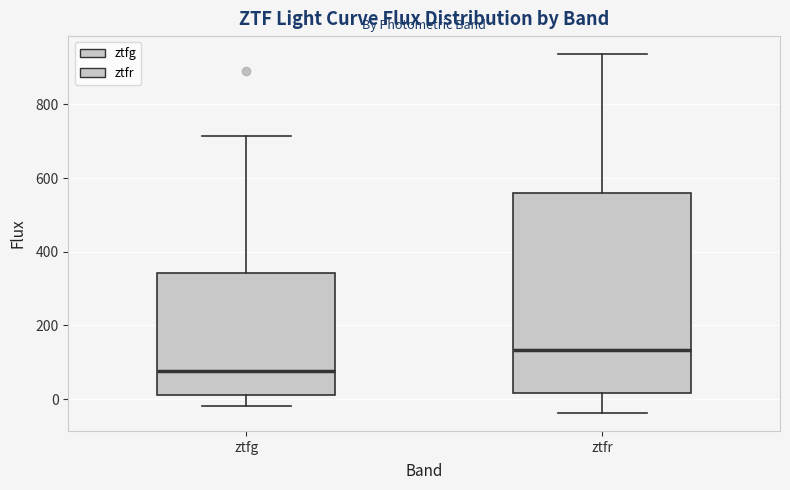

Which box is the tallest, from its lower edge to its upper edge?

ztfr